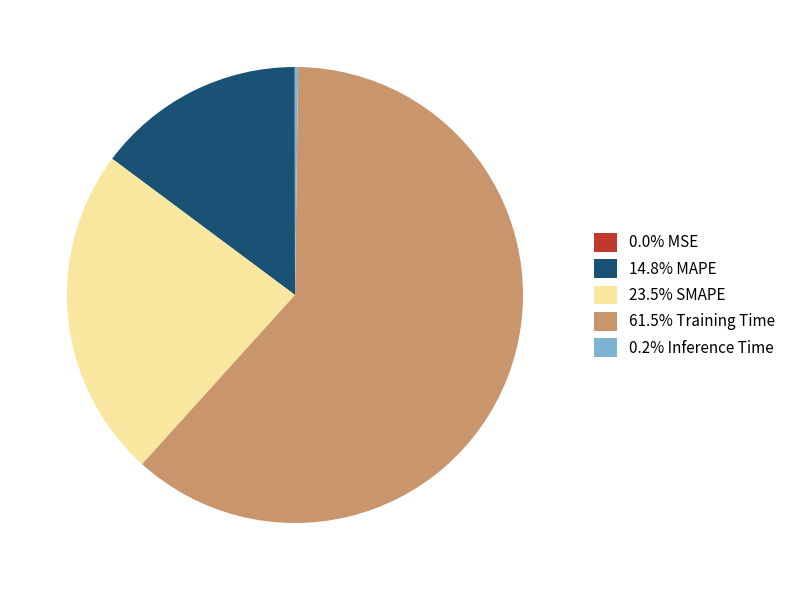

Does 61.5% Training Time represent more than half of the total?

Yes